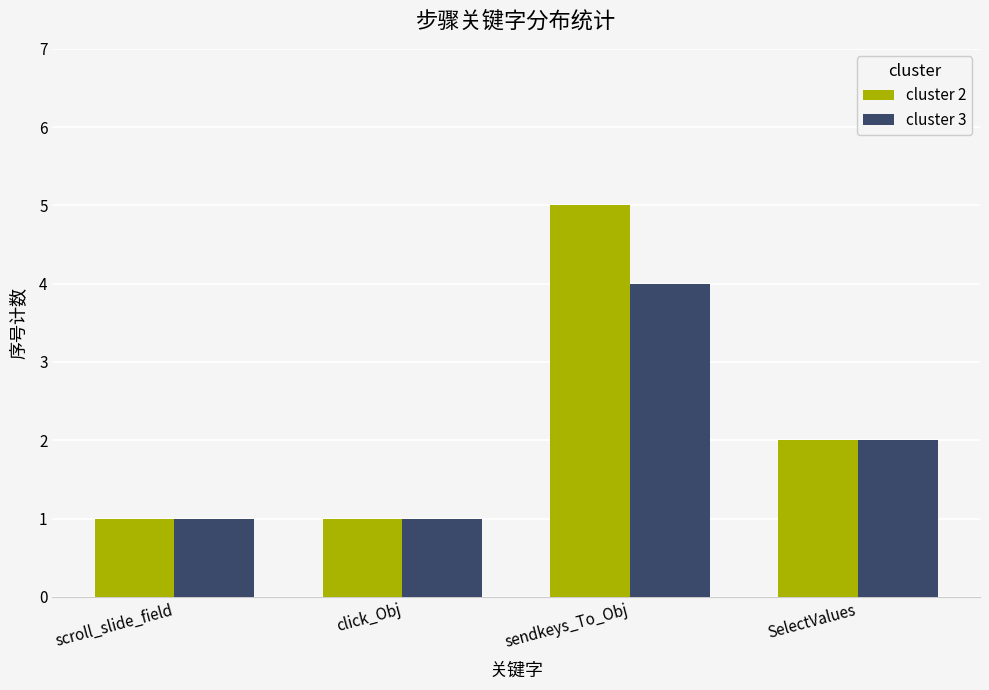

List the series in order of their peak value, lowest first.

cluster 3, cluster 2